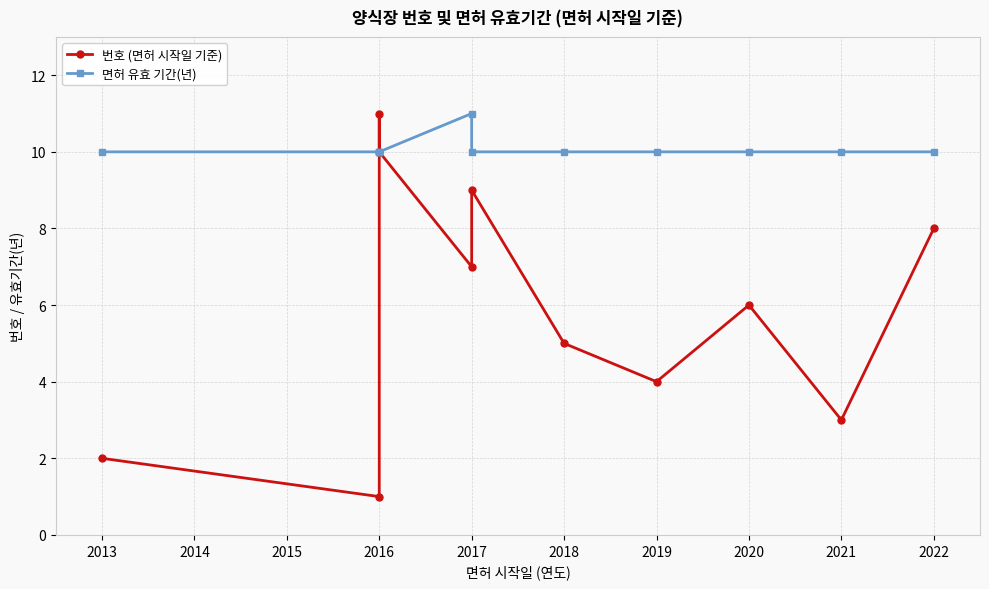

Which series changed the most between 2016 and 2017?

번호 (면허 시작일 기준)